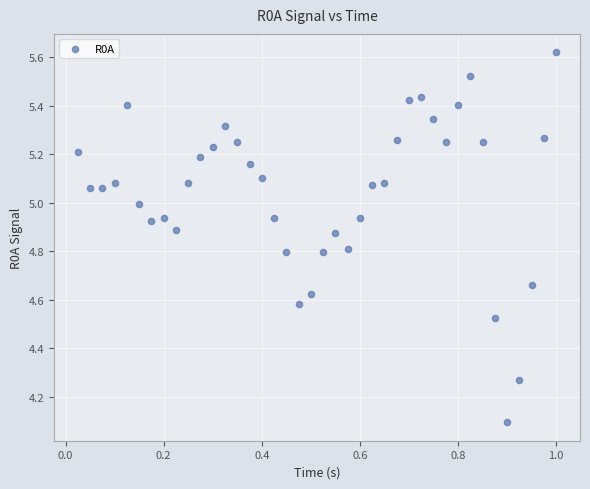

What Y value in the scatter plot is closest to 4?

4.1